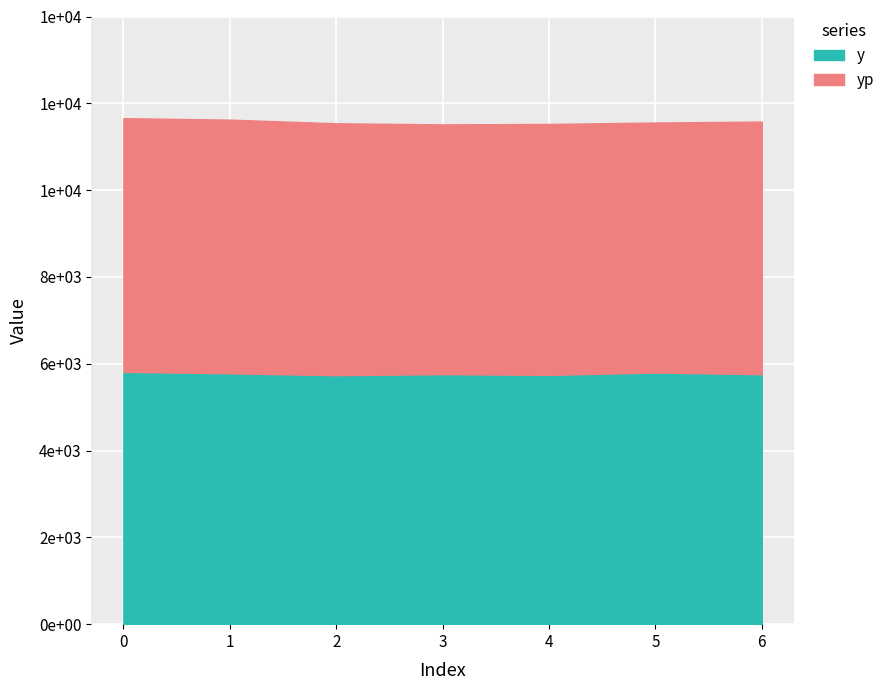

Where is y nearest to the value 5774?

1